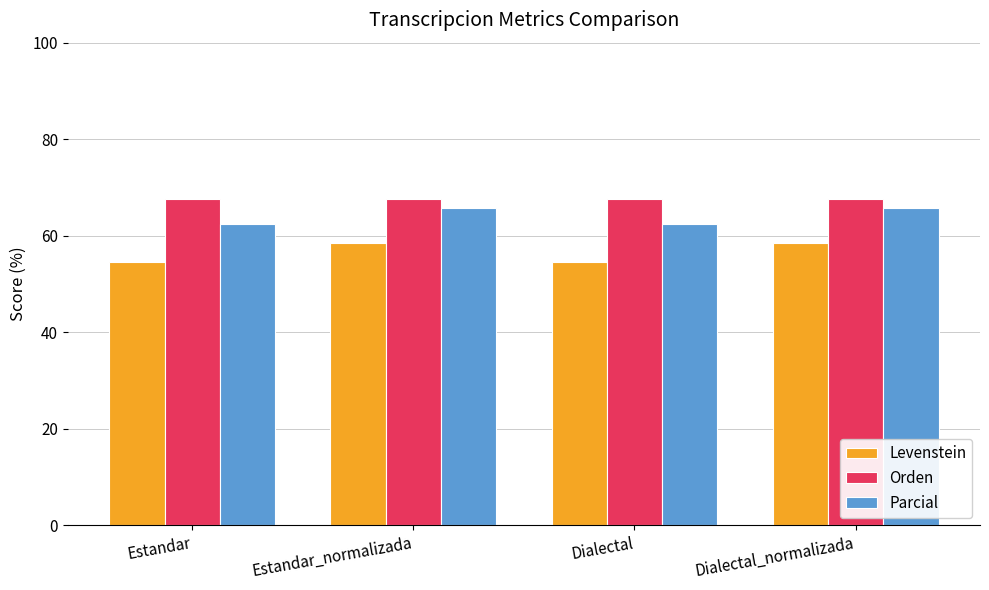

Which series has the largest range (max minus min)?

Levenstein